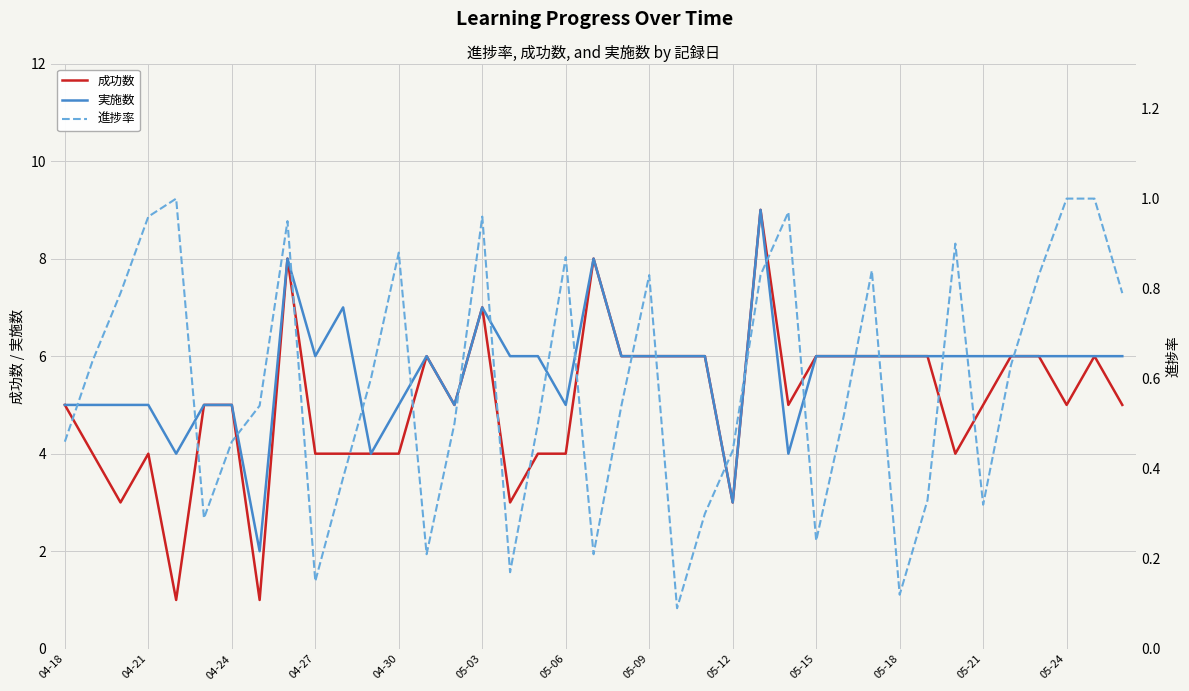

Is the value of 進捗率 at 05-09 greater than the value of 実施数 at 05-24?

No